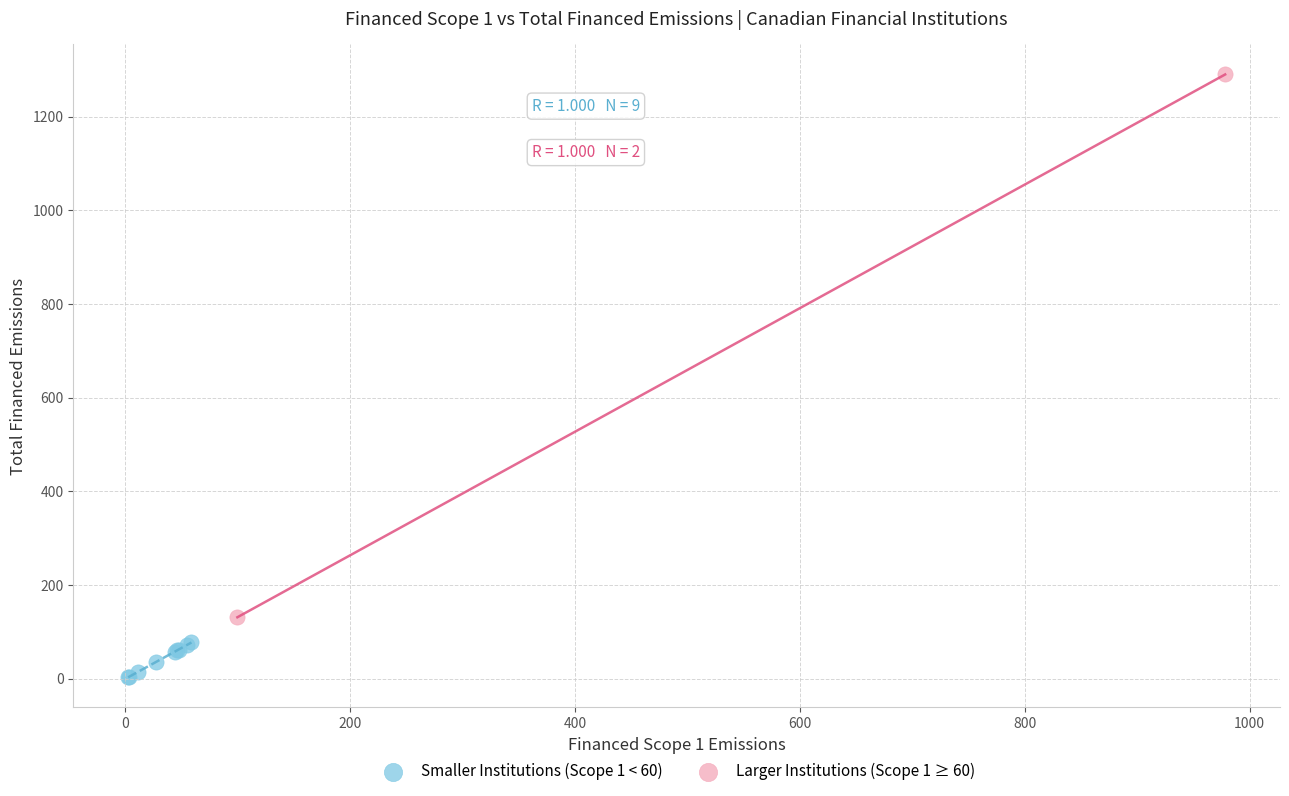

What are all the series names shown in the legend?

Smaller Institutions (Scope 1 < 60), Larger Institutions (Scope 1 ≥ 60)